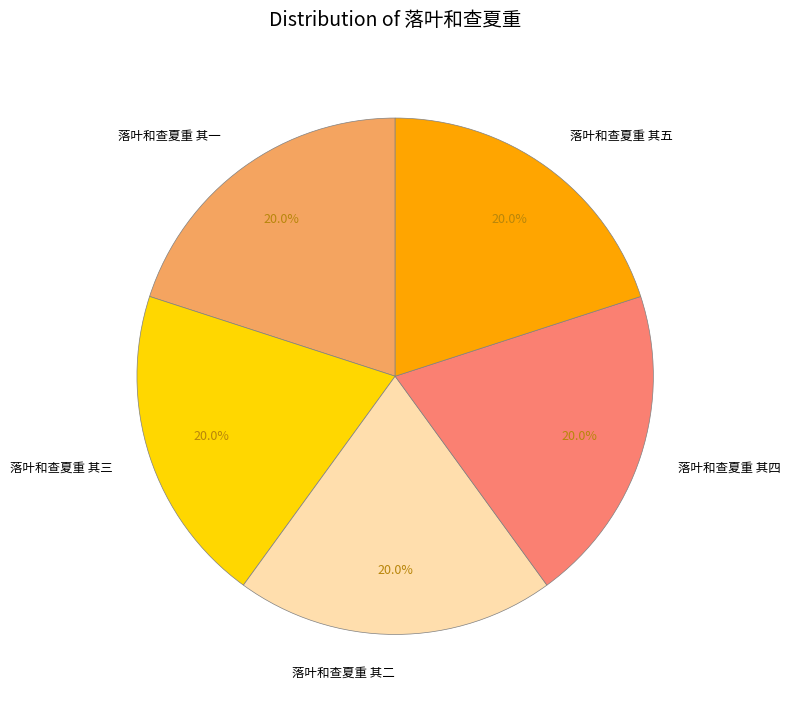

To the nearest percent, what is the combined percentage of 落叶和查夏重 其一 and 落叶和查夏重 其三?

40%